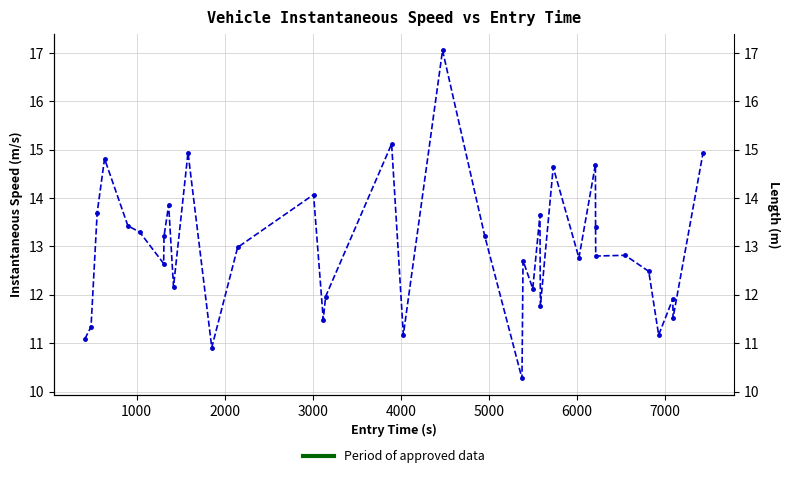

Reading left to right, transcribe all the data shown in this chart.

11.1	11.3	13.7	14.8	13.4	13.3	12.6	13.2	13.9	12.2	14.9	10.9	13.0	14.1	11.5	12.0	15.1	11.2	17.1	13.2	10.3	12.7	12.1	13.6	11.8	14.6	12.8	14.7	13.4	12.8	12.8	12.5	11.2	11.9	11.5	14.9